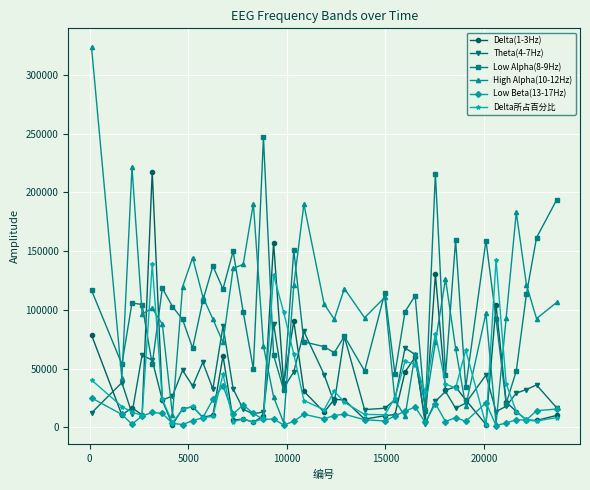

What is the maximum value for High Alpha(10-12Hz)?

323352.0